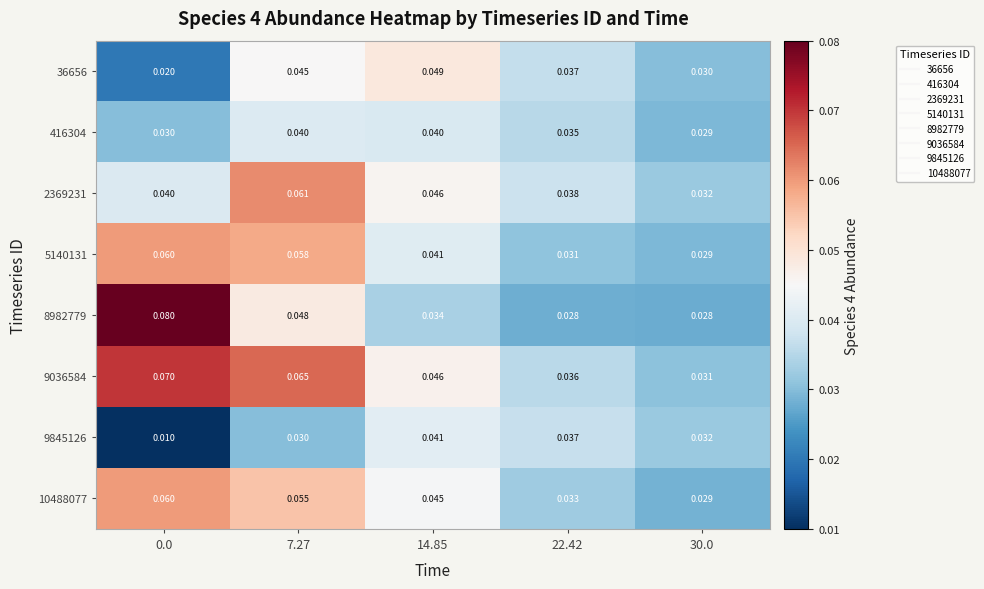

Is the value of 36656 at 7.27 greater than the value of 9845126 at 22.42?

Yes